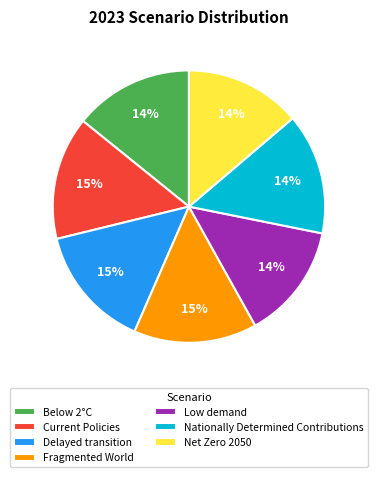

Is it true that Net Zero 2050 is 14% of the pie?

True